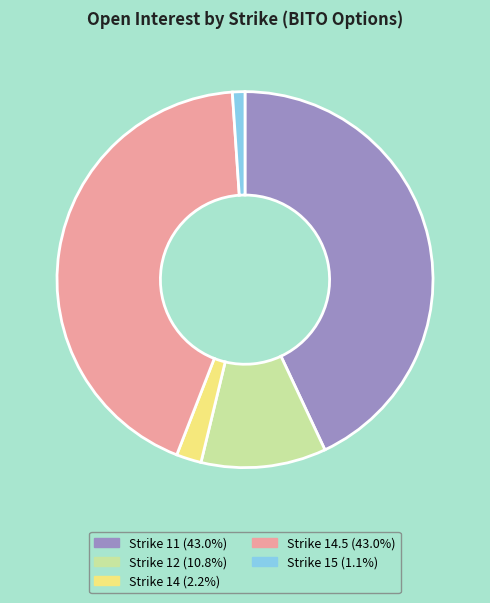

How many slices are in this pie chart?

5